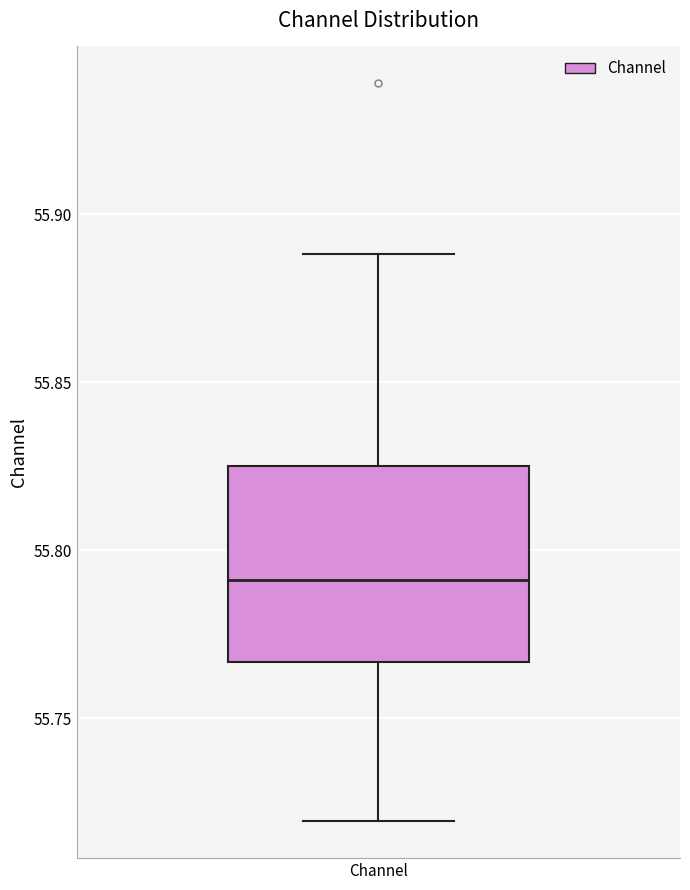

Transcribe this box plot: give where the median line is, the range the box spans, and where the two whiskers end, as read against the y-axis. The values are not printed on the chart, so give them approximately, as read against the axis.

median 55.790, box 55.765 to 55.825, whiskers 55.720 to 55.890